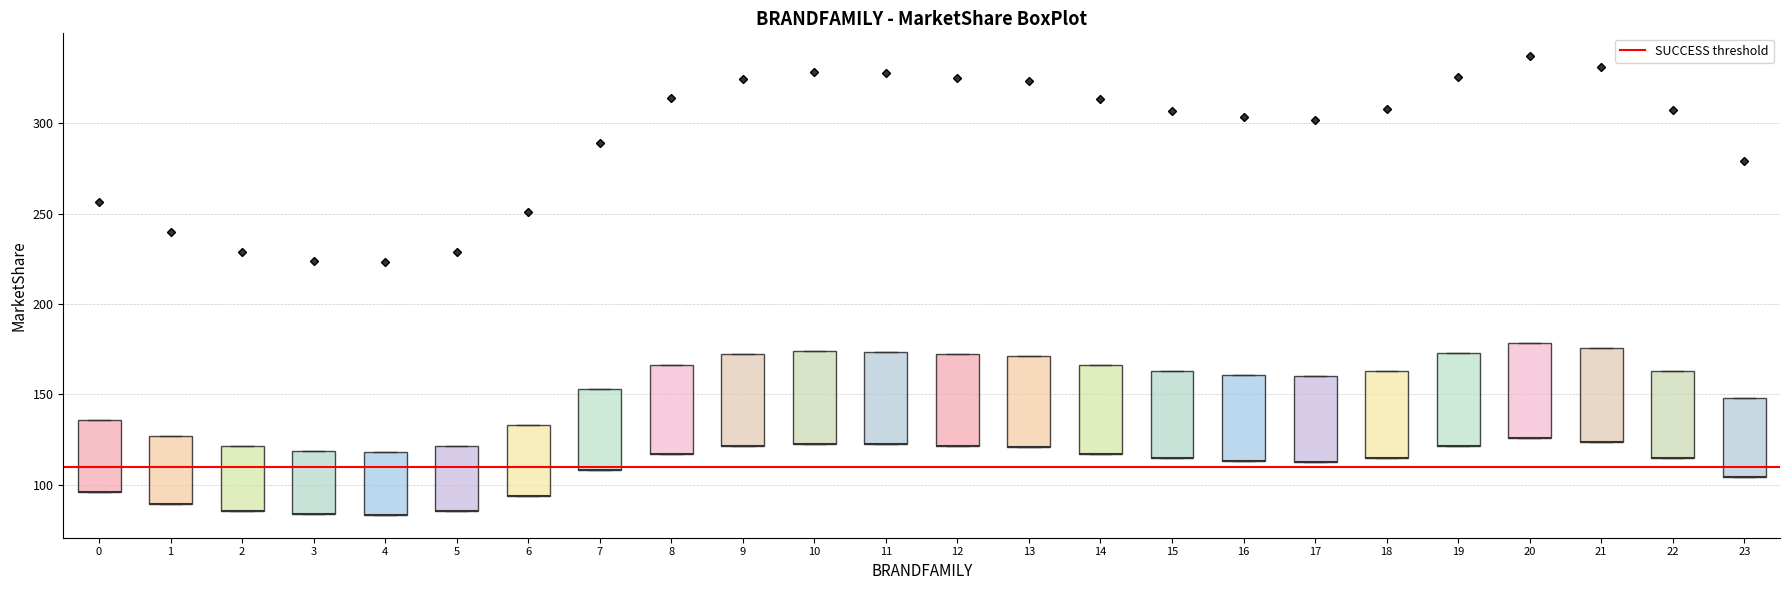

Where is the upper edge of the box at x = 6 on the y-axis? The values are not printed on the chart, so give them approximately, as read against the axis.

135